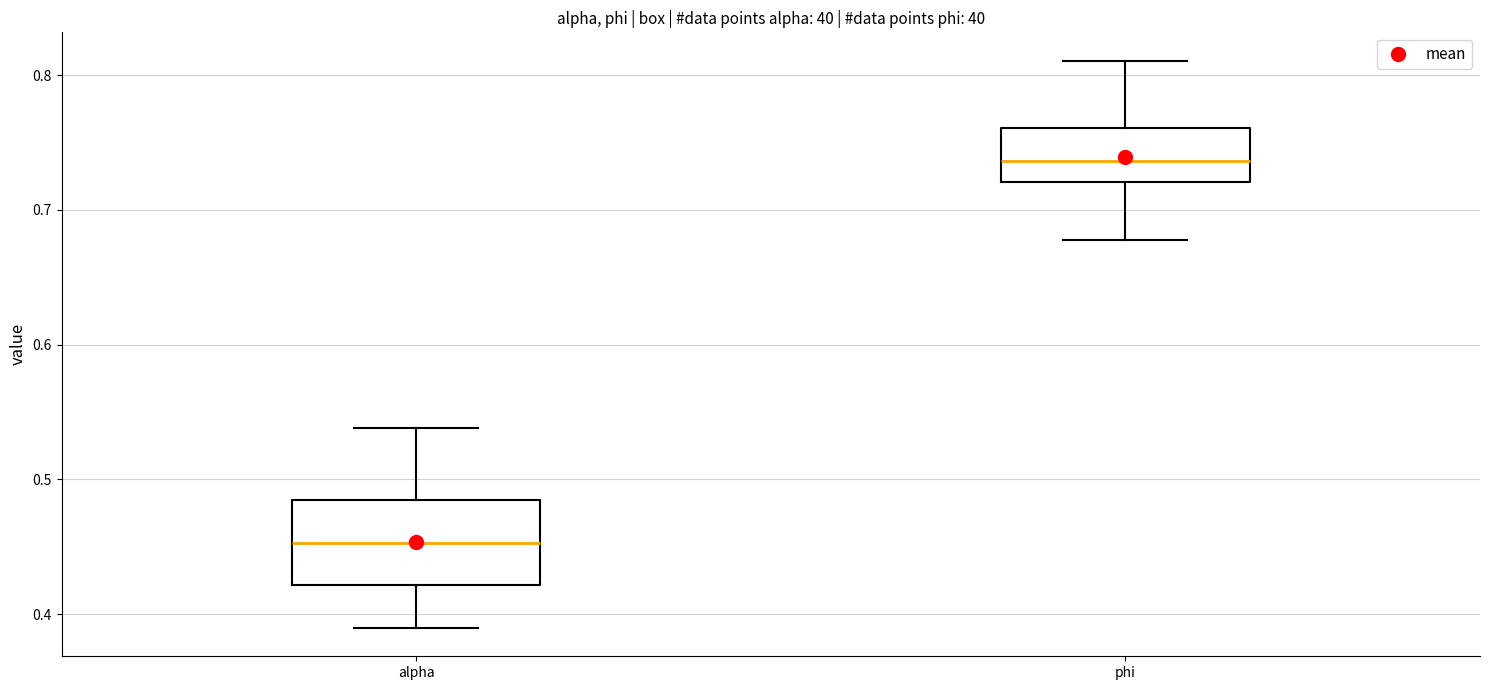

Comparing the boxes themselves (not the whiskers), which one is the tallest?

alpha